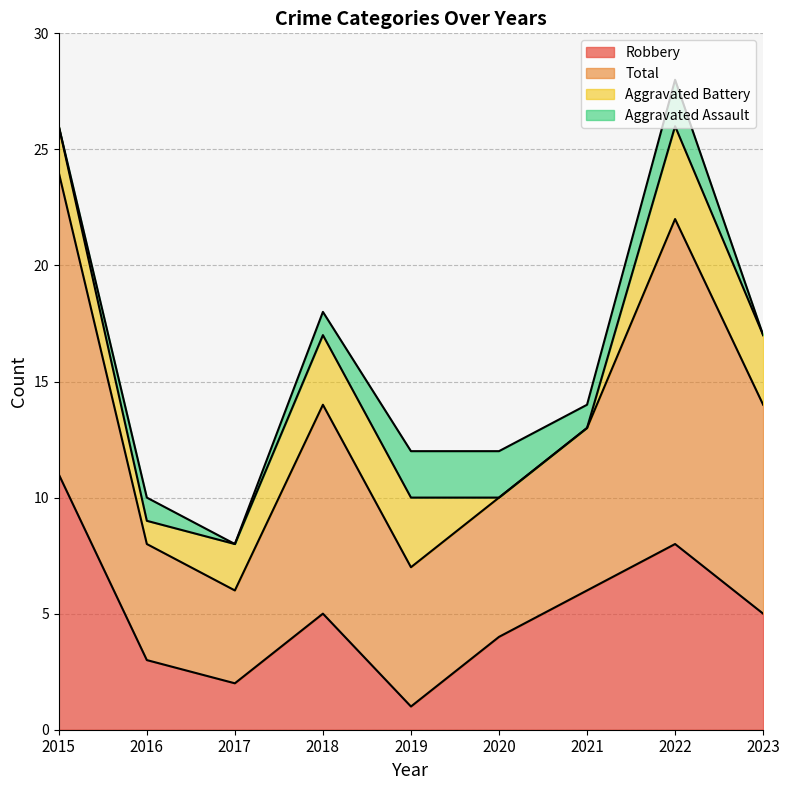

What is the highest value of the Robbery series?

11